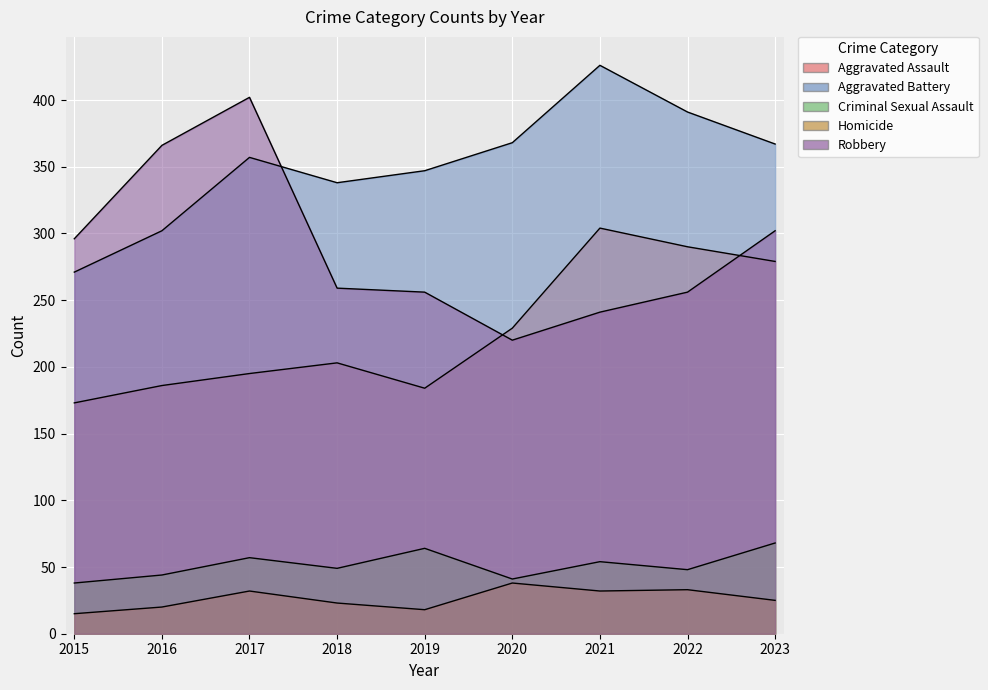

Between 2022 and 2021, which is larger?

2021